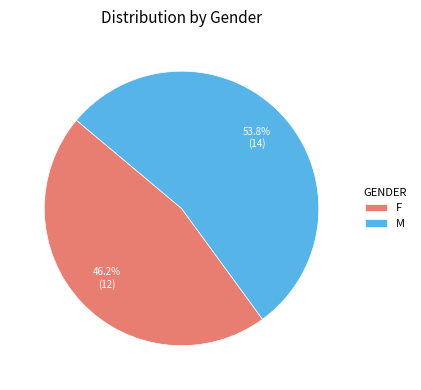

How many segments does this pie chart have?

2